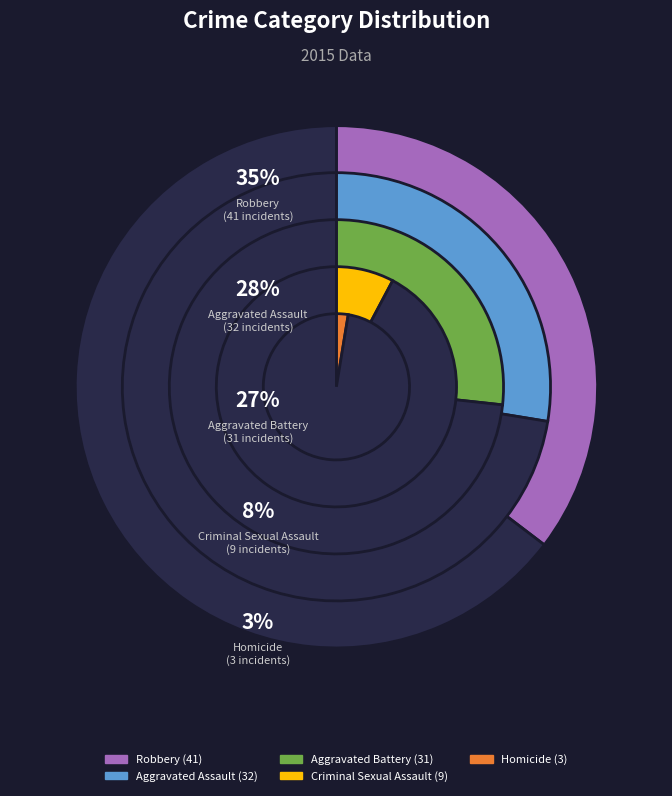

How many segments does this pie chart have?

5